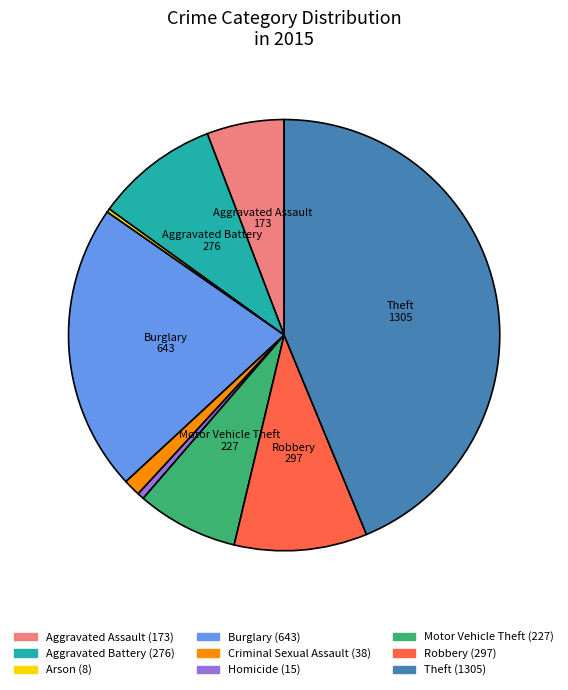

Is there a majority slice in this chart?

No